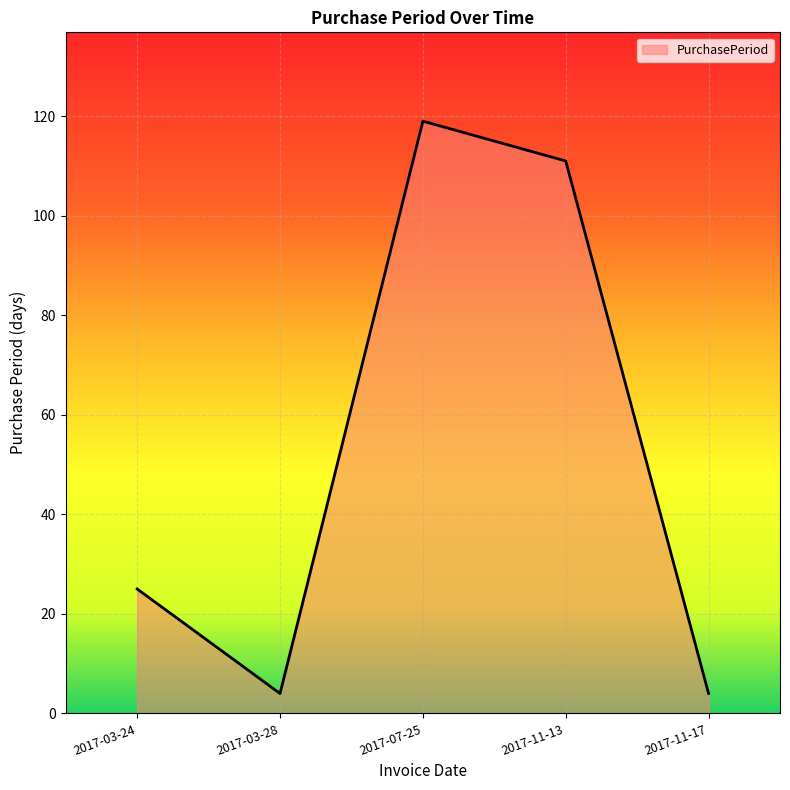

What is the change in value from 2017-07-25 to 2017-11-13?

-8